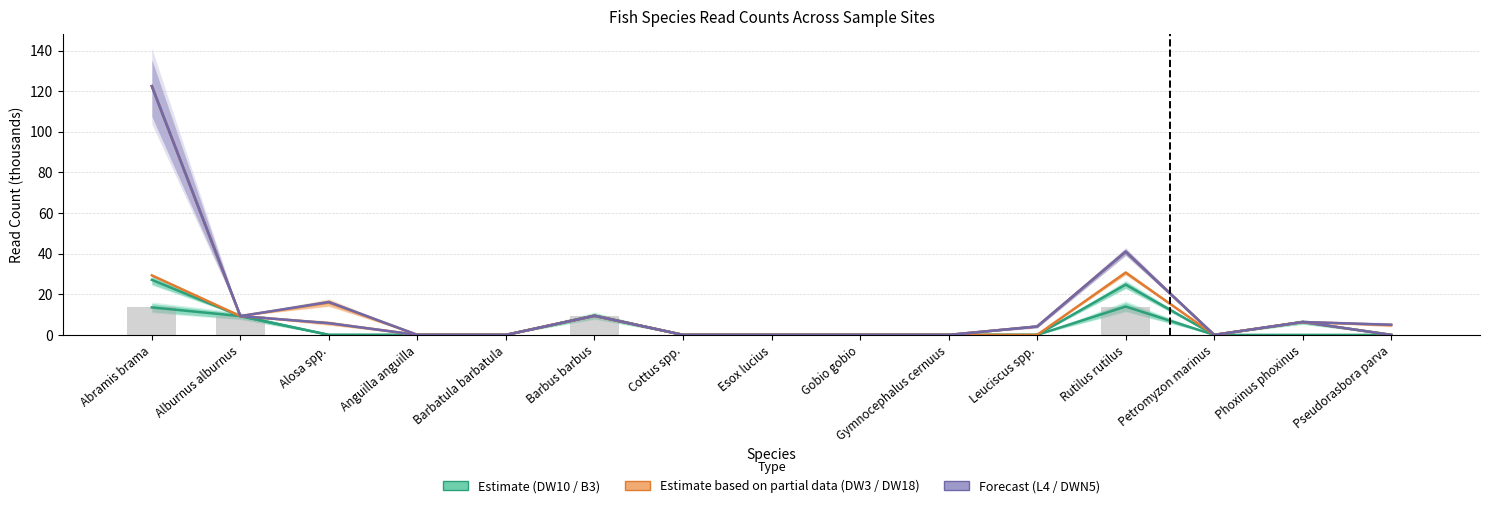

Reading left to right, what are all the values shown in this chart?

DW10: 13.5	9.3	0.0	0.0	0.0	9.4	0.0	0.0	0.0	0.0	0.0	14.0	0.0	0.0	0.0
B3: 27.1	9.3	0.0	0.0	0.0	9.4	0.0	0.0	0.0	0.0	0.0	24.8	0.0	6.3	0.0
DW3: 29.3	9.3	5.8	0.0	0.0	9.4	0.0	0.0	0.0	0.0	0.0	30.7	0.0	6.3	0.0
L4: 122.5	9.3	5.8	0.0	0.0	9.4	0.0	0.0	0.0	0.0	4.1	41.0	0.0	6.3	0.0
DW18: 122.5	9.3	15.9	0.0	0.0	9.4	0.0	0.0	0.0	0.0	4.1	41.0	0.0	6.3	4.9
DWN5: 122.5	9.3	16.2	0.0	0.0	9.4	0.0	0.0	0.0	0.0	4.1	41.0	0.0	6.3	5.0